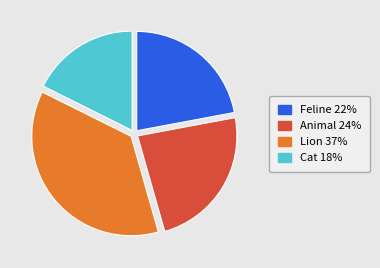

Combined, do Lion and Cat account for over 50%?

Yes